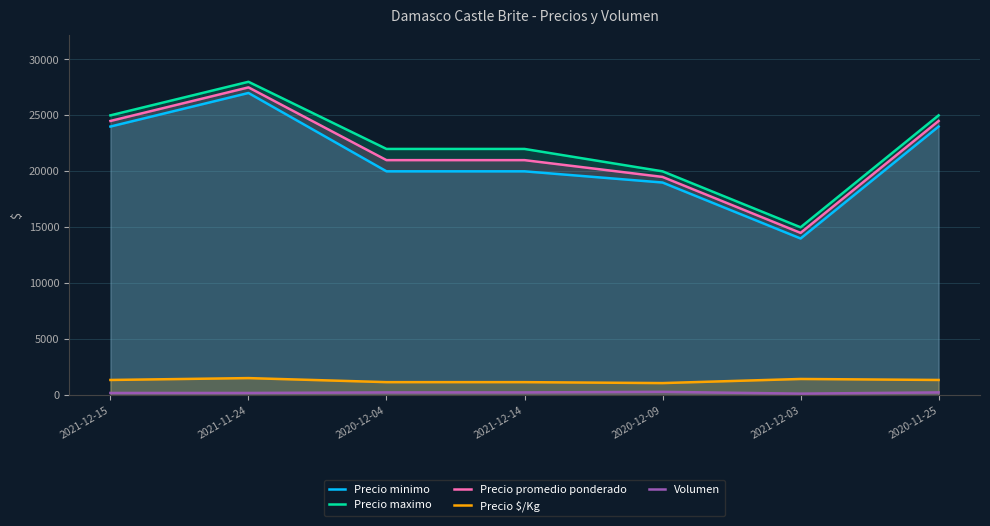

Reading left to right, what are all the values shown in this chart?

Precio minimo: 24000	27000	20000	20000	19000	14000	24000
Precio maximo: 25000	28000	22000	22000	20000	15000	25000
Precio promedio ponderado: 24500	27500	21000	21000	19500	14500	24500
Precio $/Kg: 1361	1528	1167	1167	1083	1450	1361
Volumen: 200	200	250	250	300	140	250